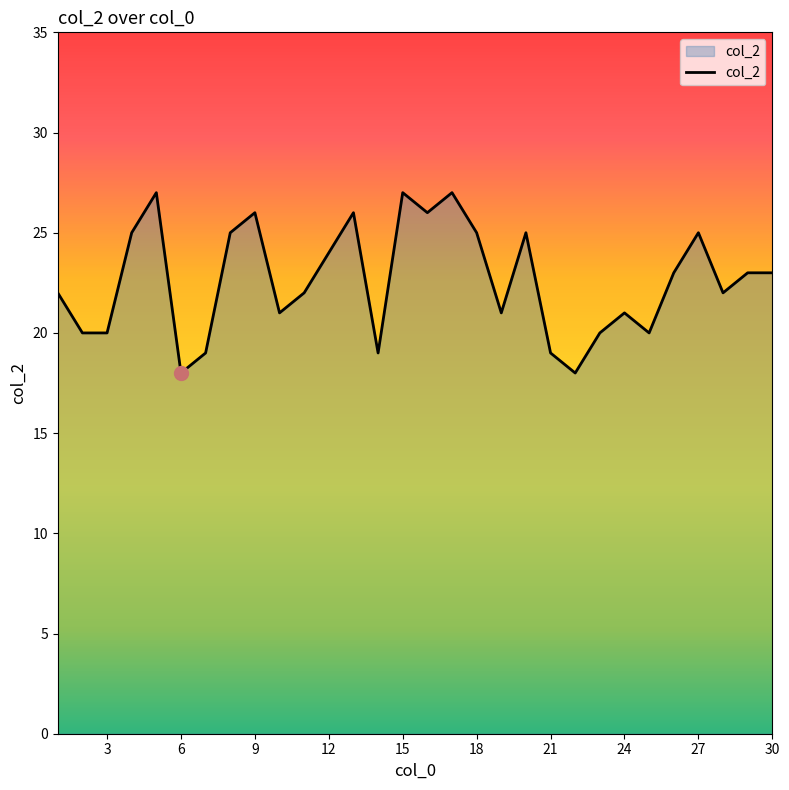

What is the minimum value shown in the chart?

18